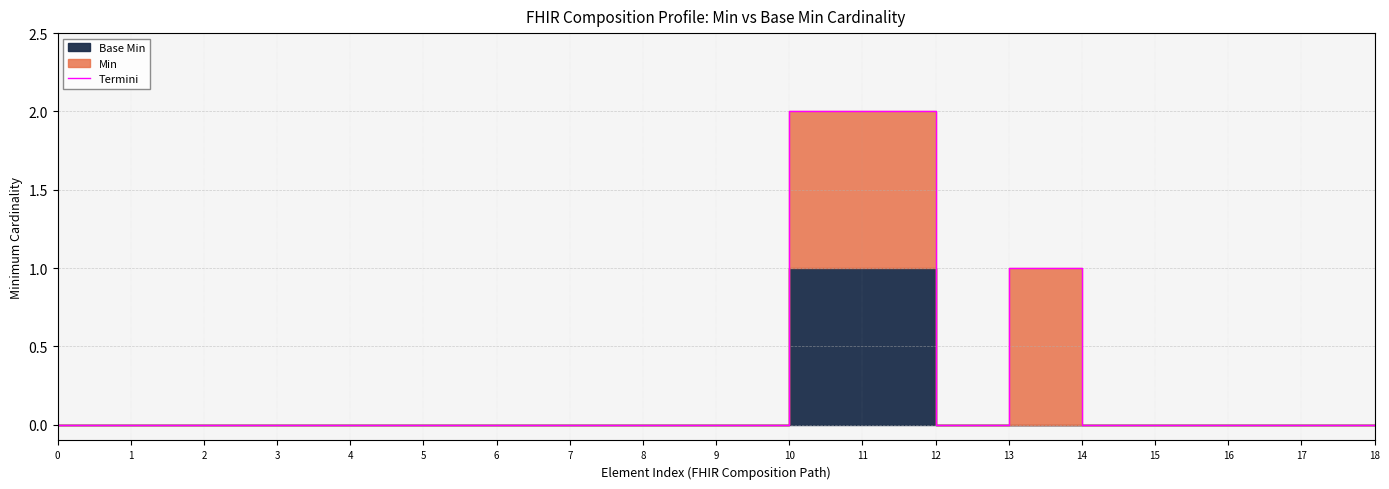

At which category does the data reach its first local valley?

12